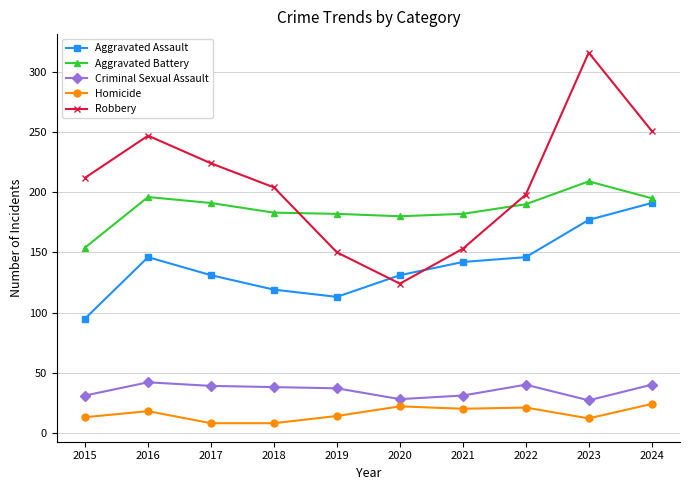

True or false: Aggravated Assault has more than 1 interior local peaks.

False